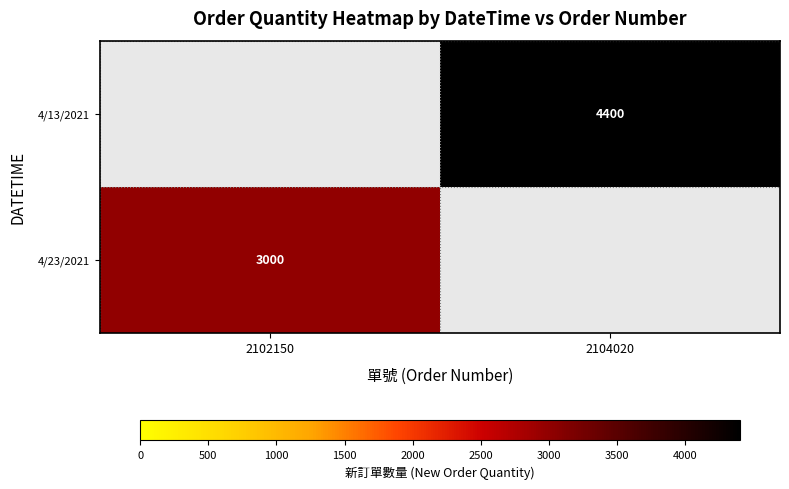

Is it true that 4/23/2021 equals 5097 at 2102150?

False